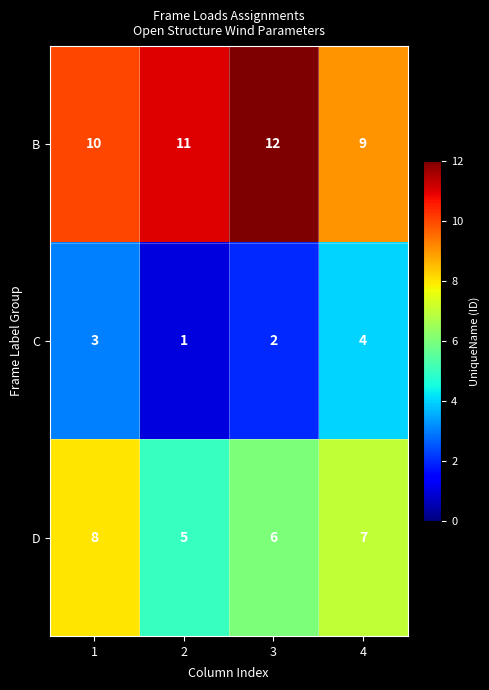

What is the sum of the D values at 3 and 1?

14